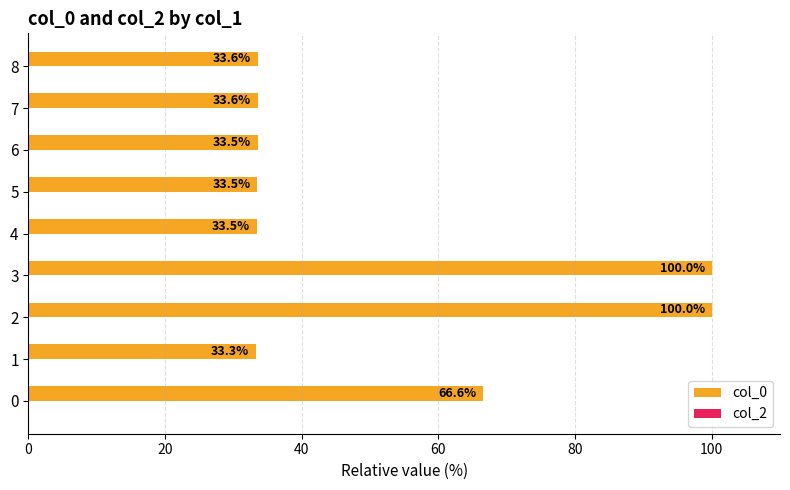

What is the ratio of the value at 4 to the value at 5?

1.0